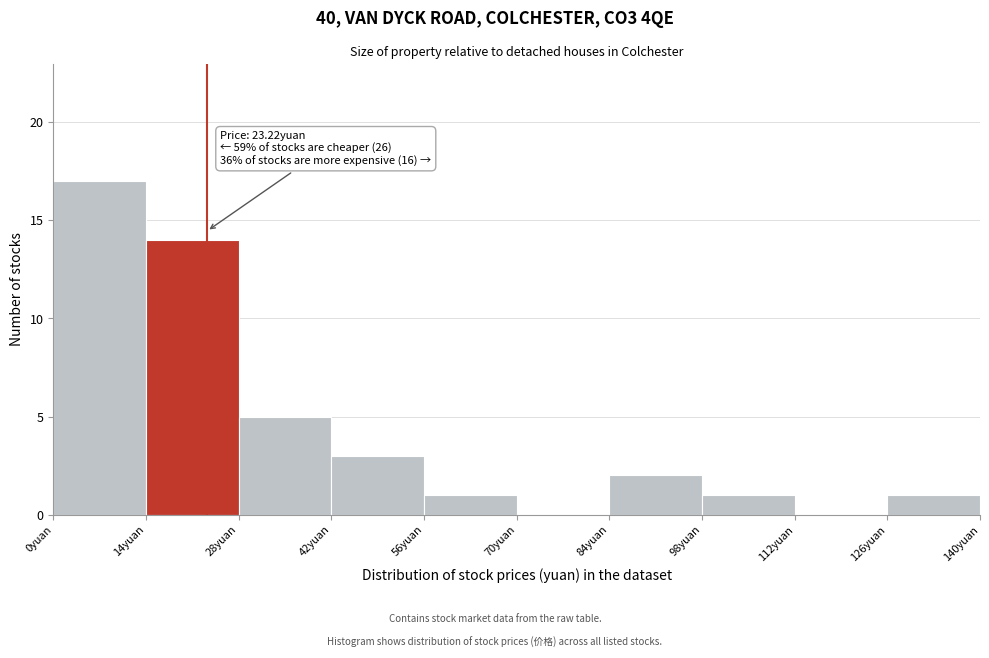

Over which range of the x-axis is the bar tallest?

0 to 14